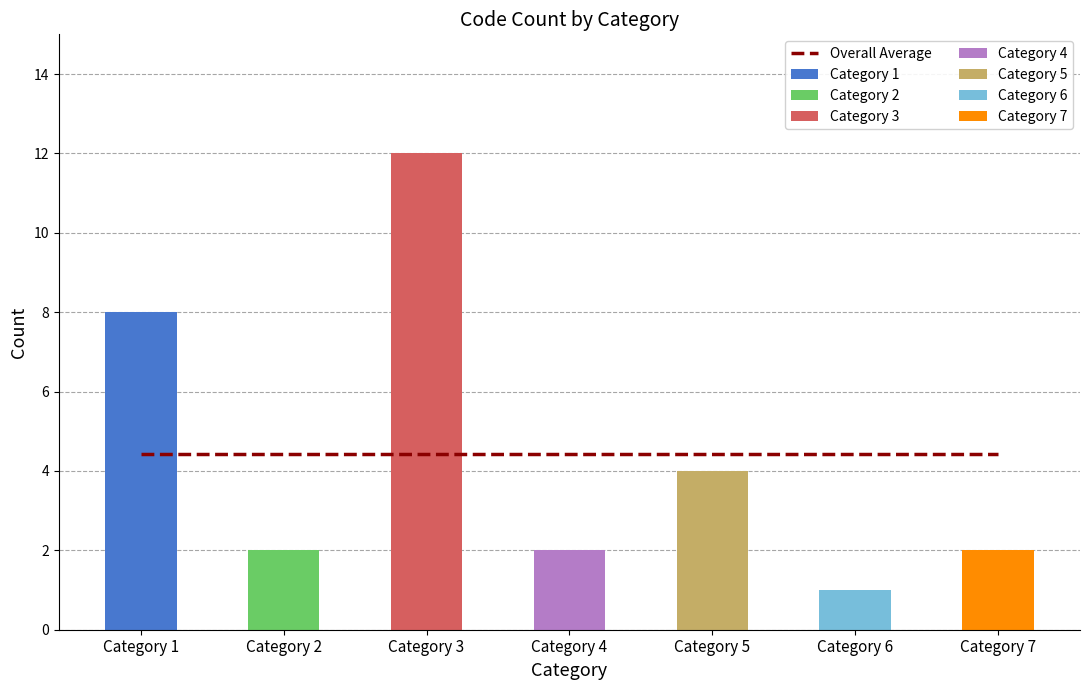

Reading left to right, extract all data points from this chart.

8	2	12	2	4	1	2